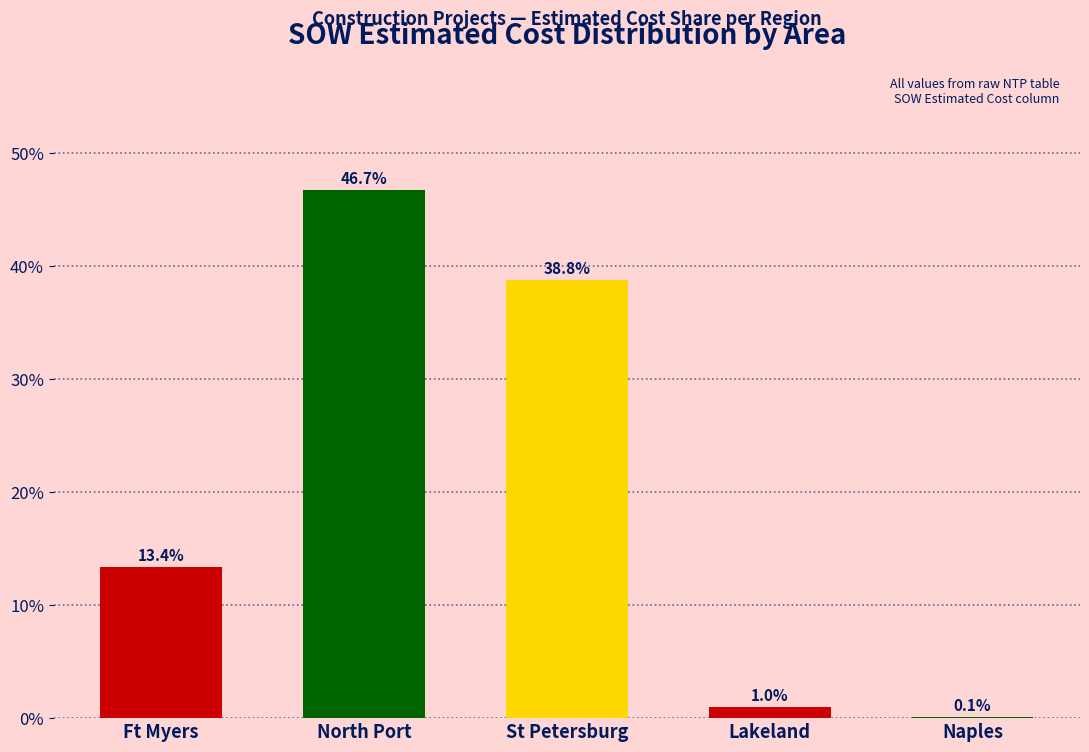

The chart shows a value of 0.1 at Naples. True or false?

True